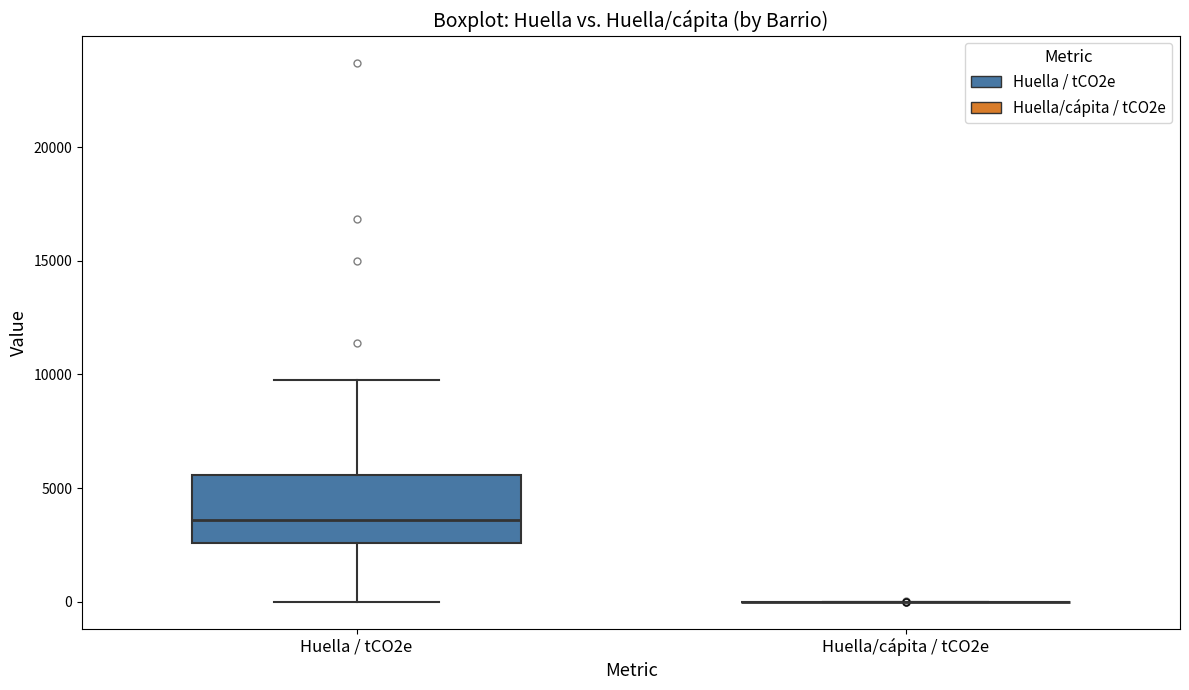

Reading left to right, transcribe this box plot: for each box, give where its median line is, the range the box spans, and where its two whiskers end, as read against the y-axis. The values are not printed on the chart, so give them approximately, as read against the axis.

Huella / tCO2e: median 3500, box 2500 to 5500, whiskers 0 to 10000
Huella/cápita / tCO2e: box collapsed to a line at 0, whiskers 0 to 0